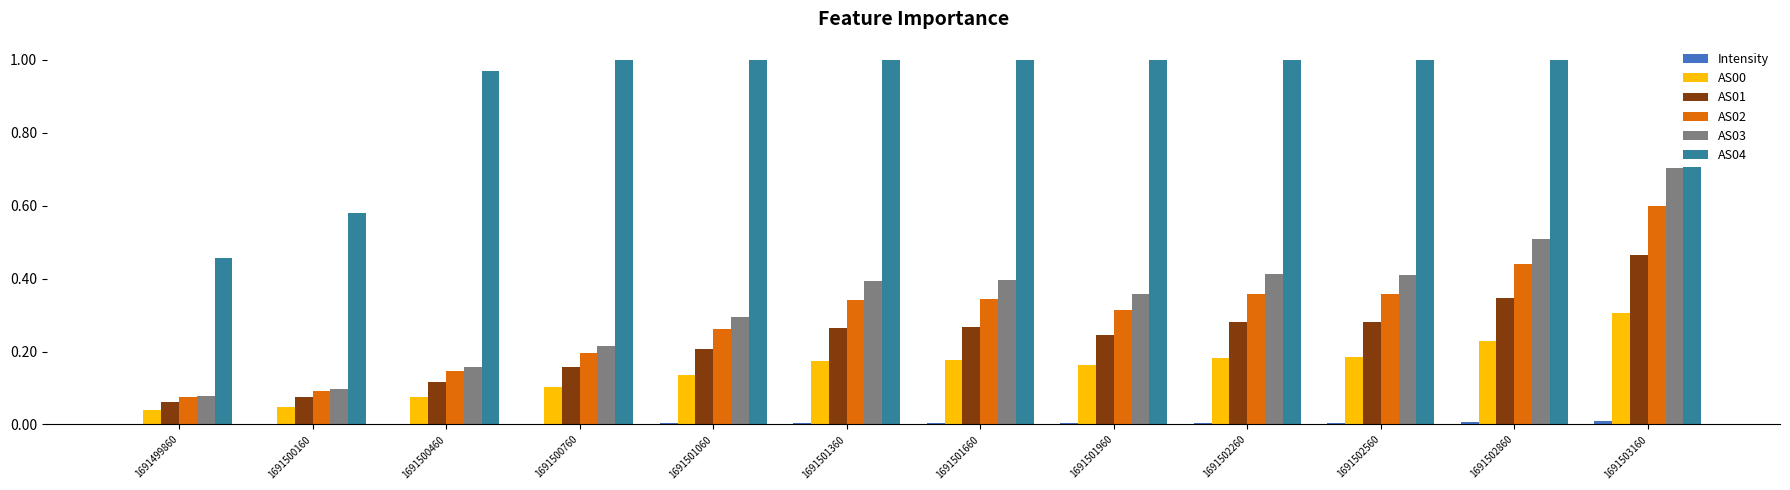

Which category has the lowest value in the AS03 series?

1691499860